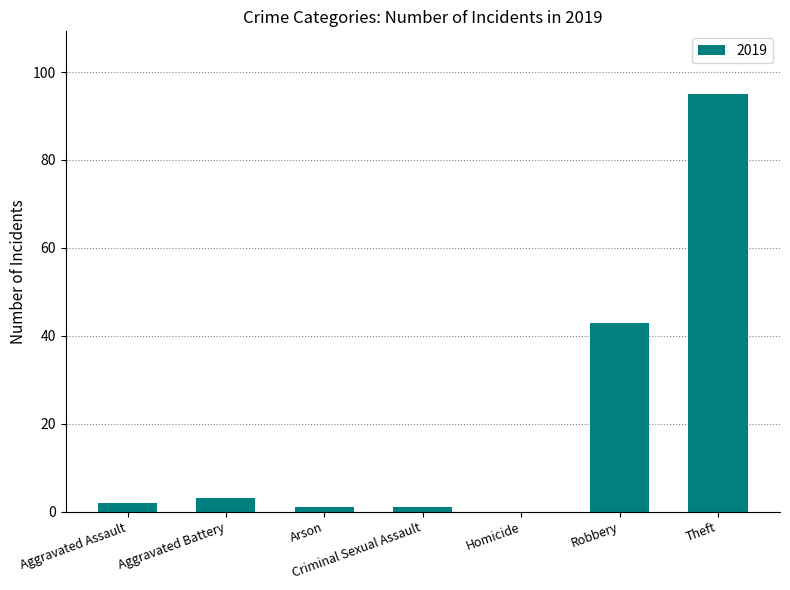

Are the bars grouped side by side (vs. stacked)?

No